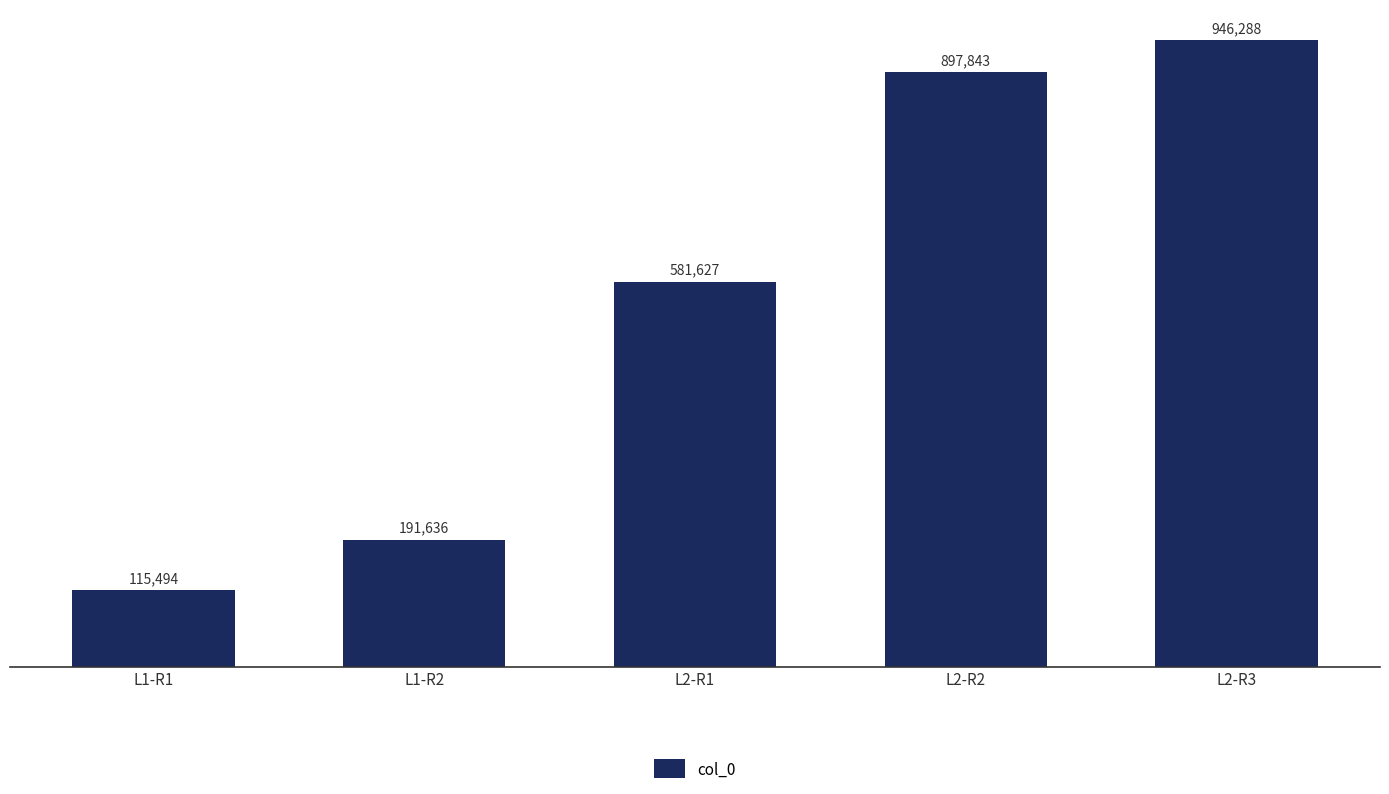

List the labels in order of value, largest first.

L2-R3, L2-R2, L2-R1, L1-R2, L1-R1